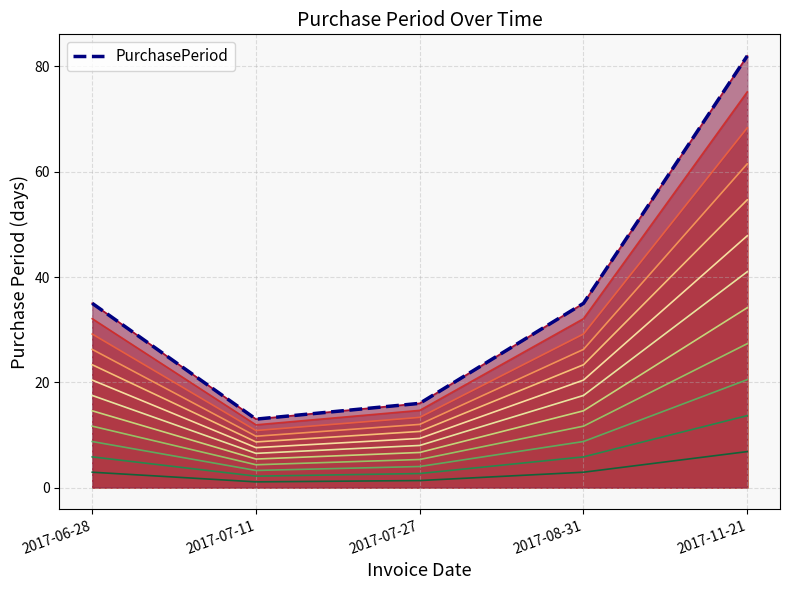

How many data points are above 35?

1